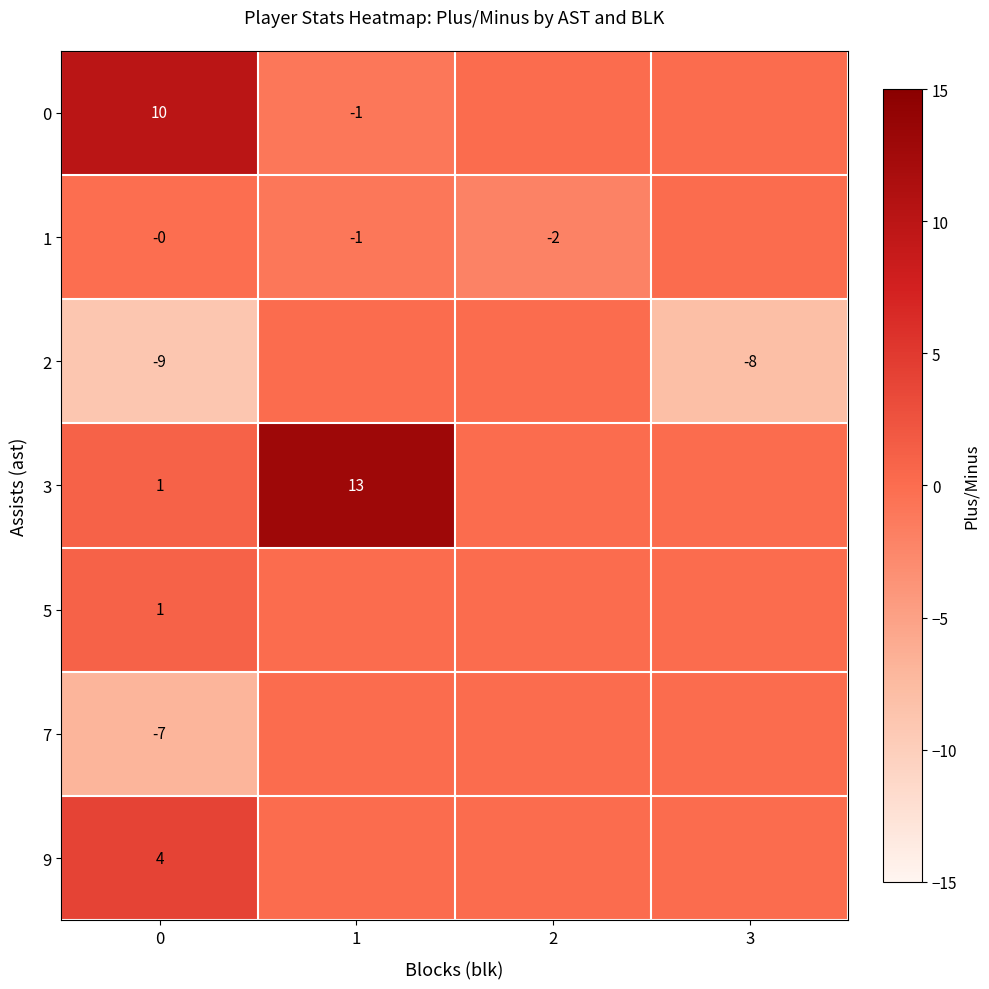

Is the value of 2 at 3 greater than the value of 3 at 1?

No